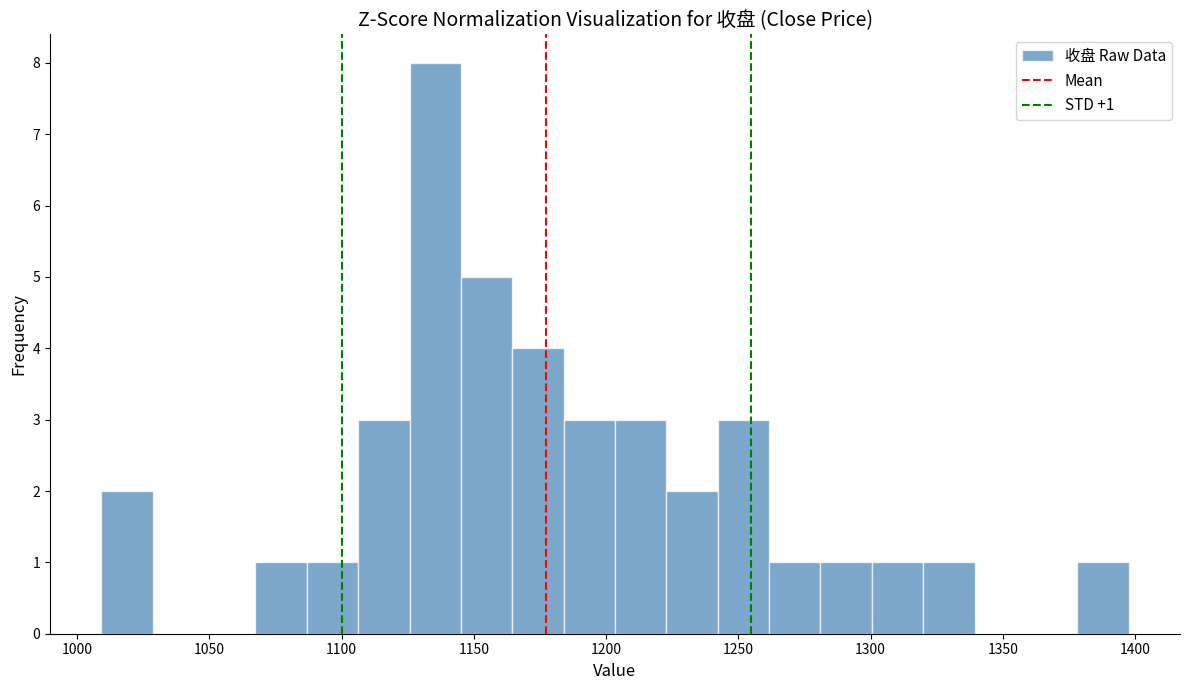

Read against the x-axis, roughly where is the centre of the tallest bar?

1135